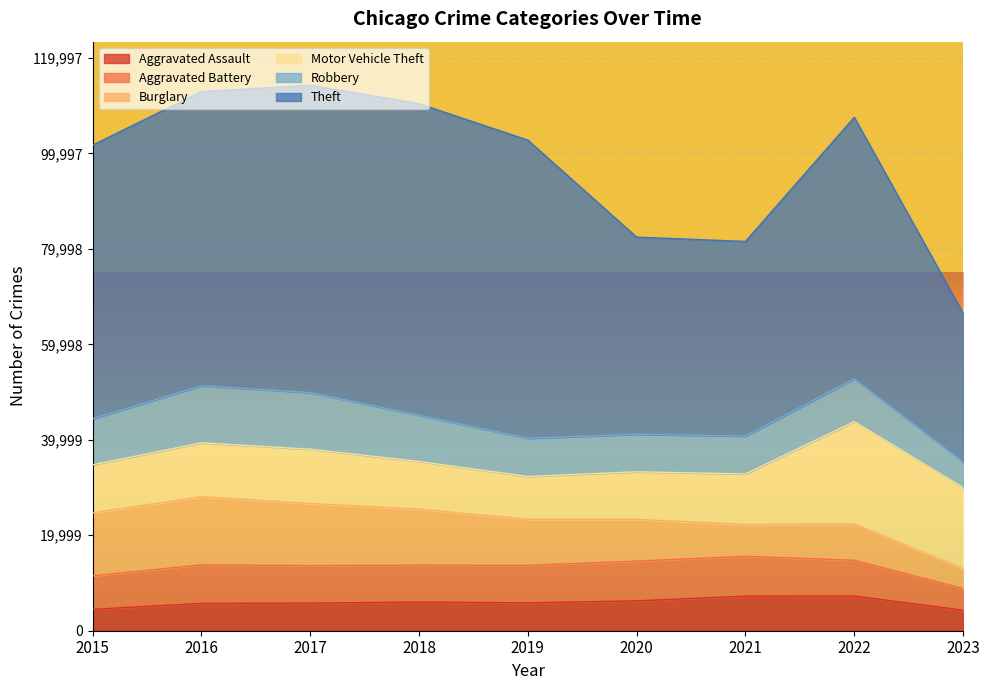

Is it true that Burglary equals 4161 at 2023?

True